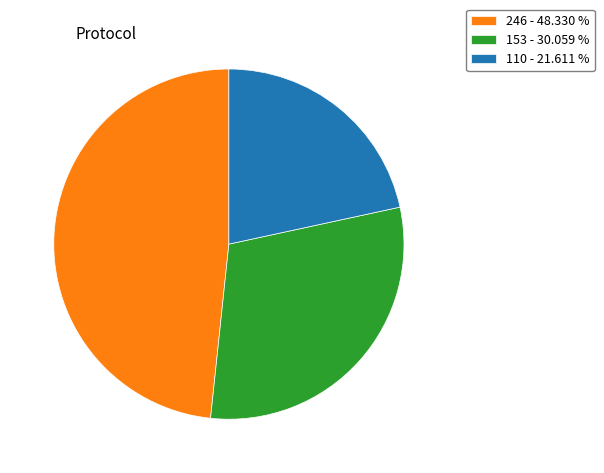

Which slice is the smallest?

110 - 21.611 %